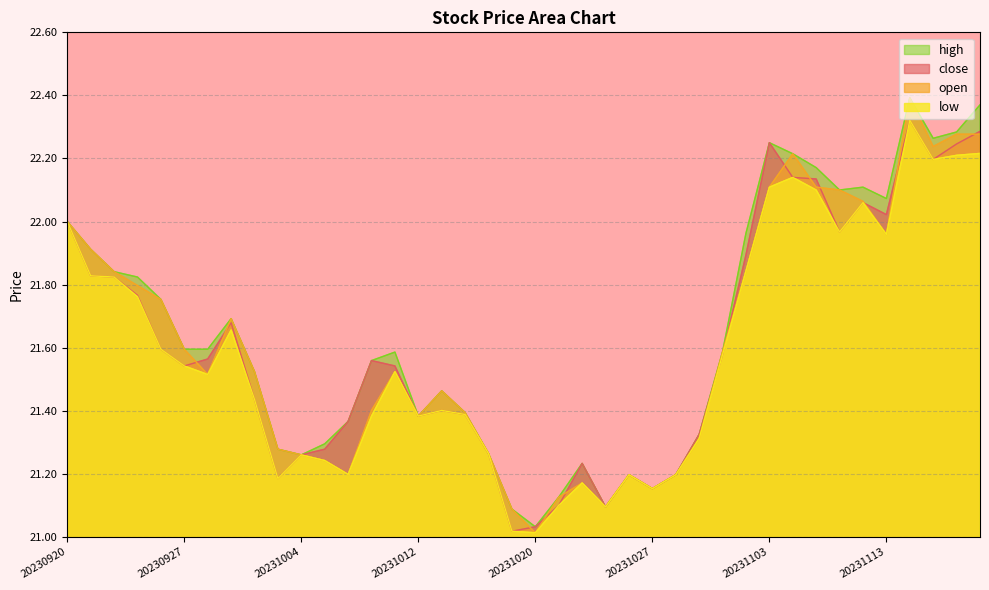

Rank the categories by high value from lowest to highest.

20231020, 20231019, 20231025, 20231023, 20231027, 20231026, 20231030, 20231024, 20231004, 20231017, 20231003, 20231005, 20231031, 20231006, 20231012, 20231016, 20231013, 20231002, 20231009, 20231010, 20231101, 20230927, 20230928, 20230929, 20230926, 20230925, 20230922, 20230921, 20231102, 20230920, 20231113, 20231109, 20231110, 20231107, 20231106, 20231103, 20231115, 20231116, 20231117, 20231114